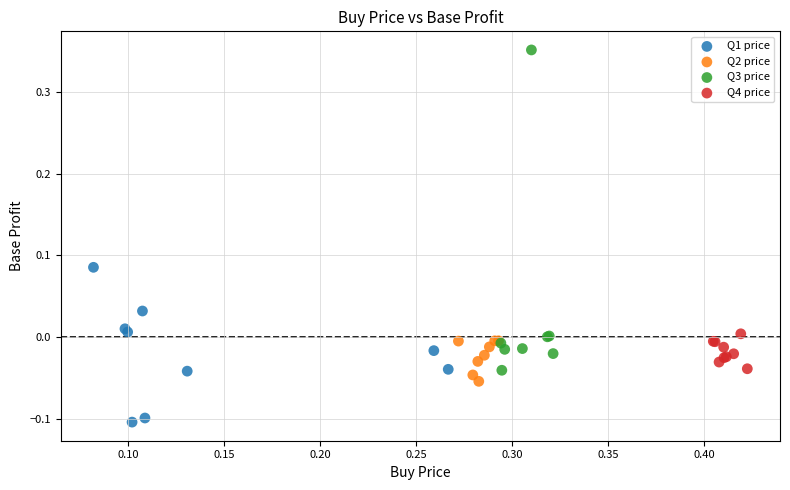

Which series has the widest spread of Y values?

Q3 price